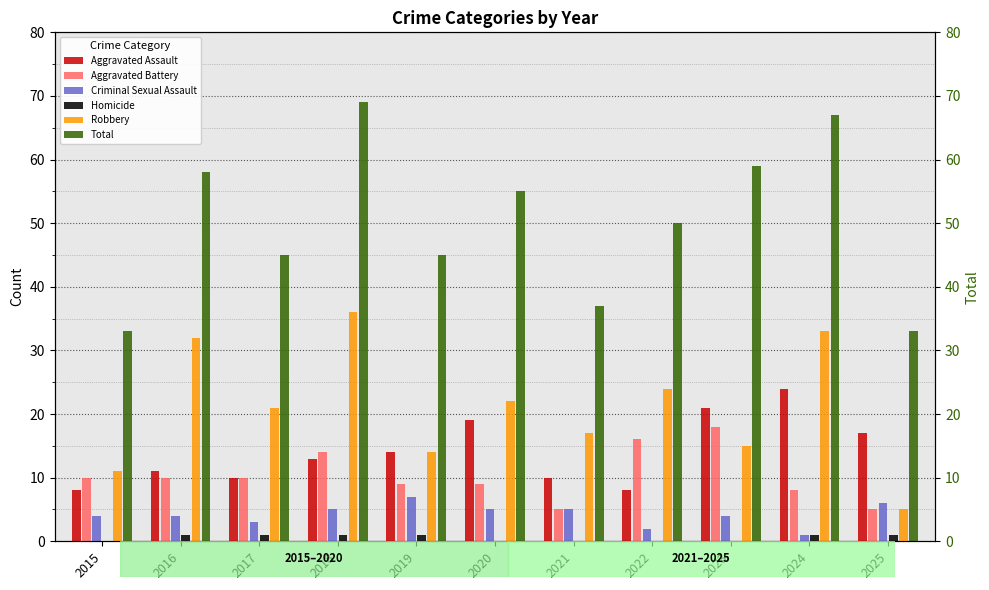

Which series has the largest total across all categories?

Total